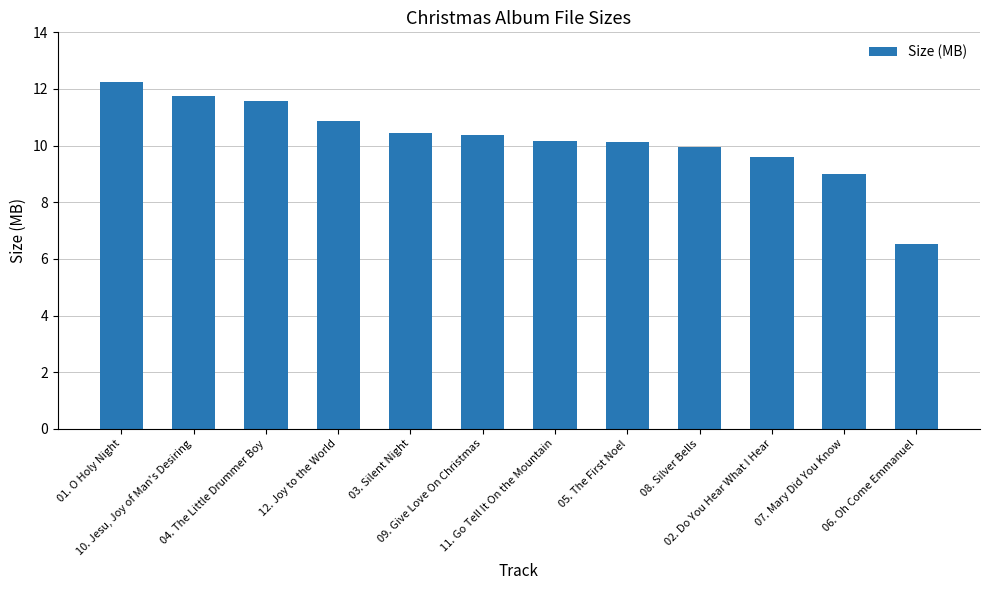

What is the difference between the second highest and minimum values?

5.2